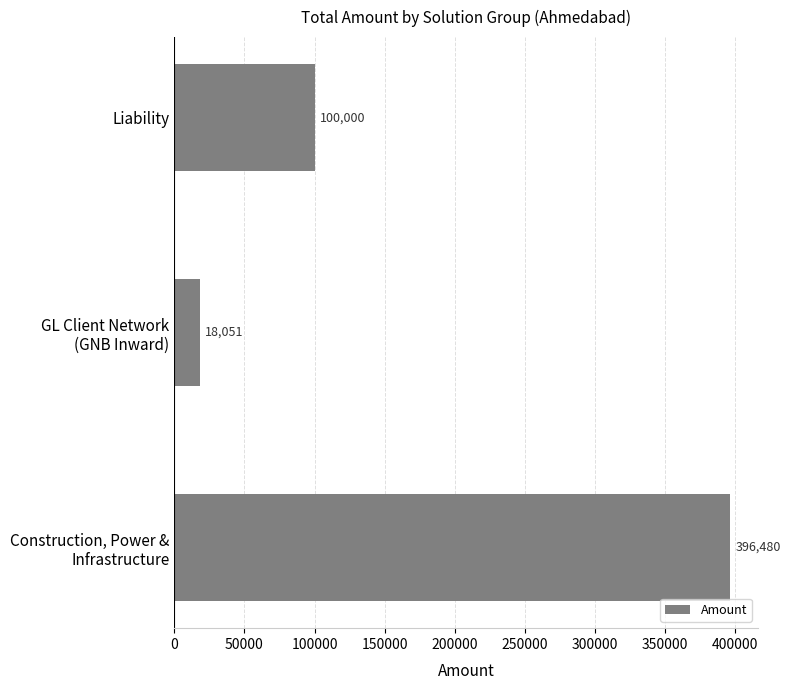

What is the greatest value displayed?

396480